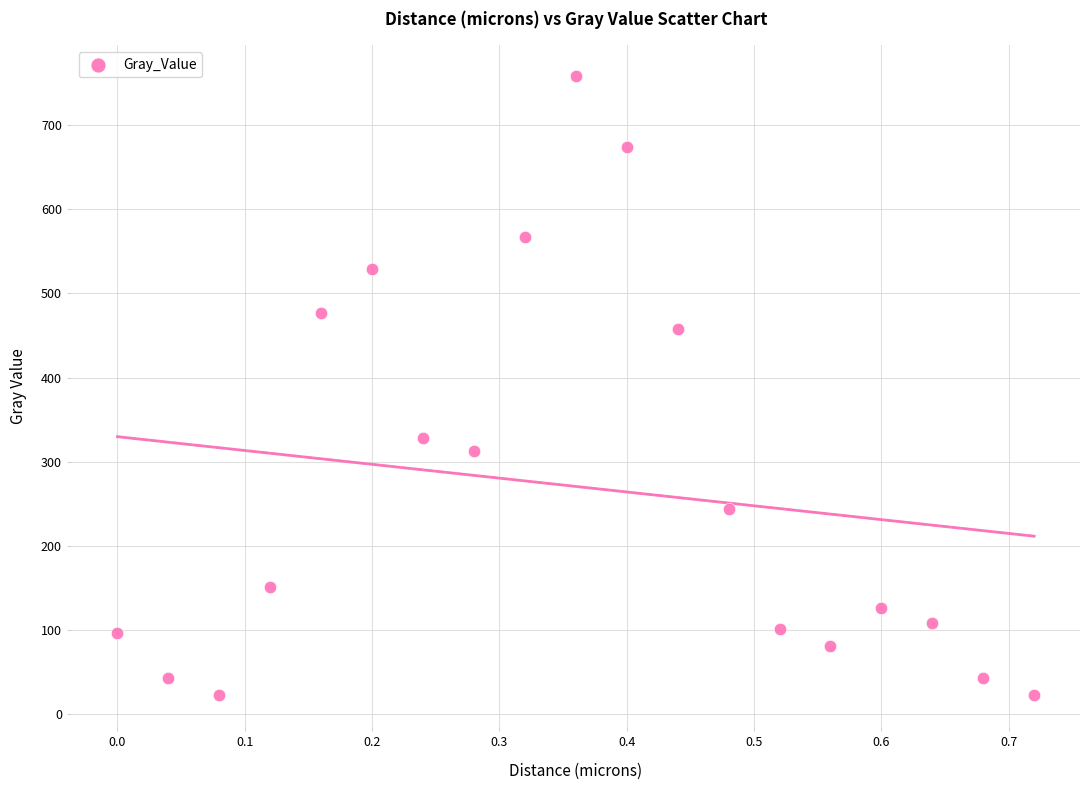

What is the range of Y values (max minus min)?

735.6